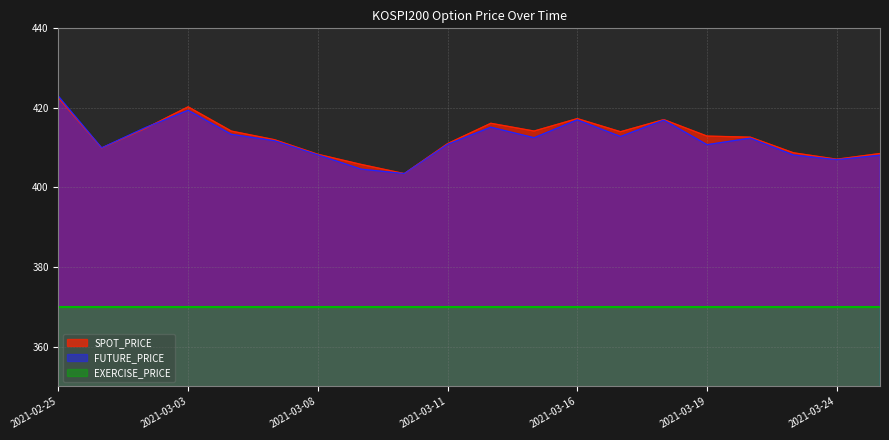

What is the value of the FUTURE_PRICE point at the 13th from the left?

417.0